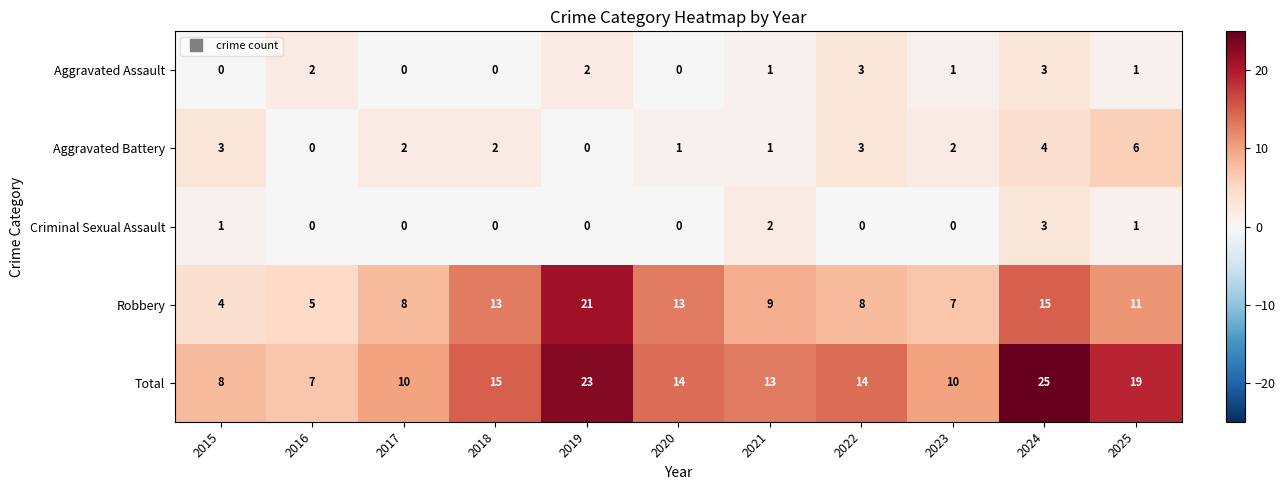

How many categories are shown in the chart?

11